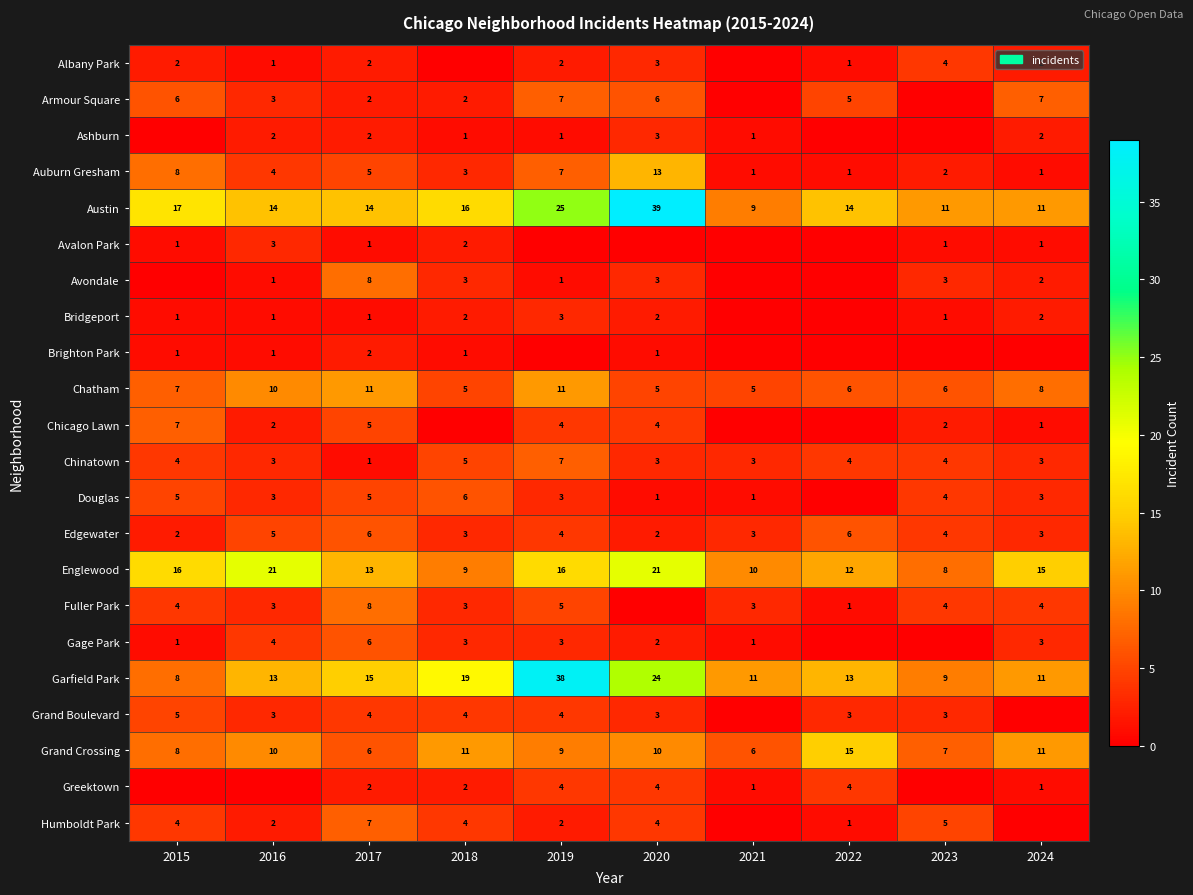

How many values in the Chatham series are below 7?

5